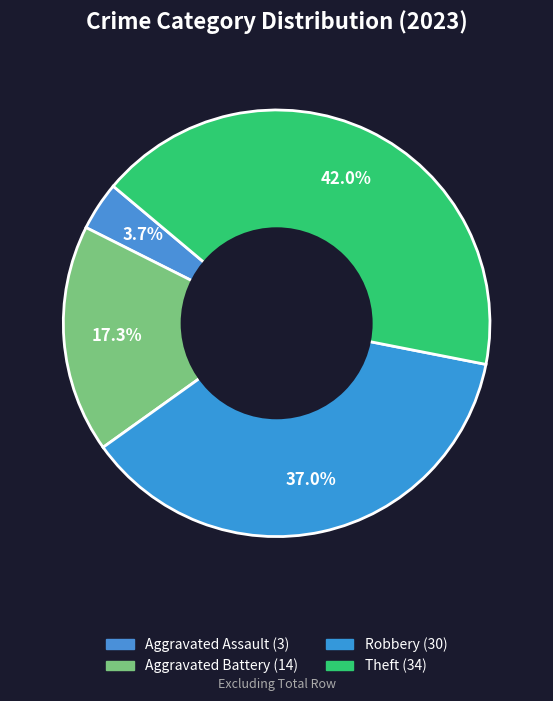

Is there a majority slice in this chart?

No